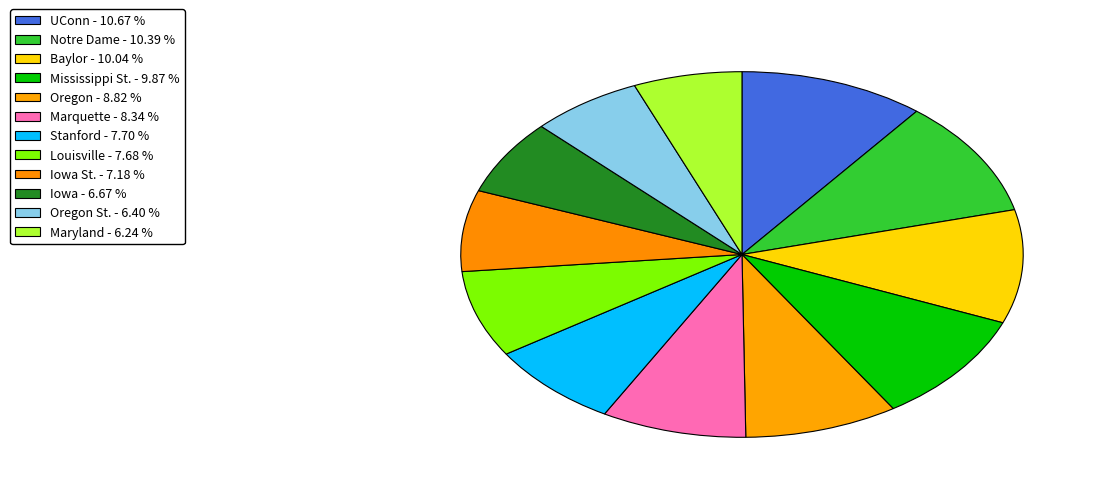

Rank the categories by value from lowest to highest.

Maryland, Oregon St., Iowa, Iowa St., Louisville, Stanford, Marquette, Oregon, Mississippi St., Baylor, Notre Dame, UConn